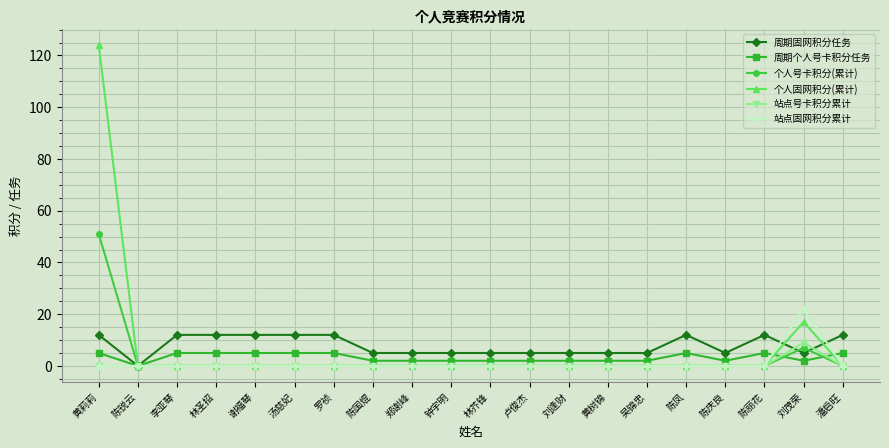

What is the label of the 20th point from the right?

黄莉莉